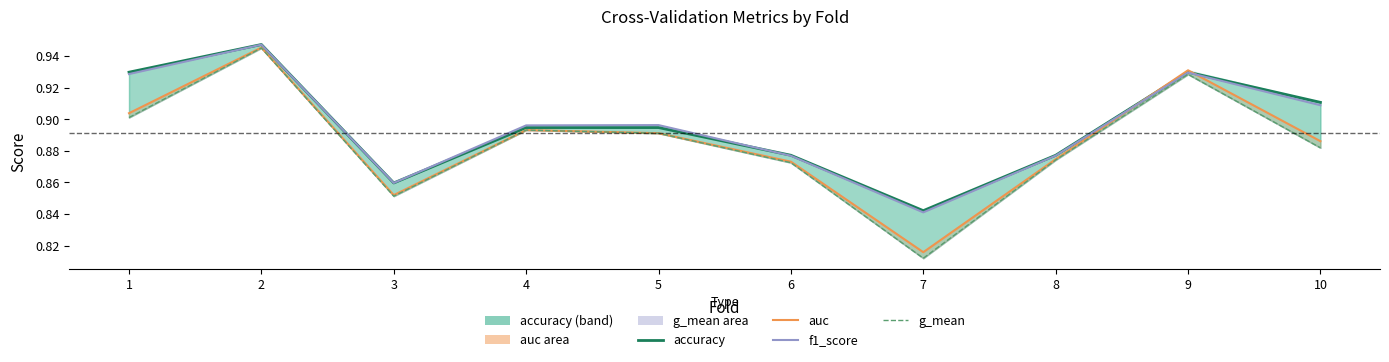

The g_mean series shows 0.9 at 9. True or false?

True